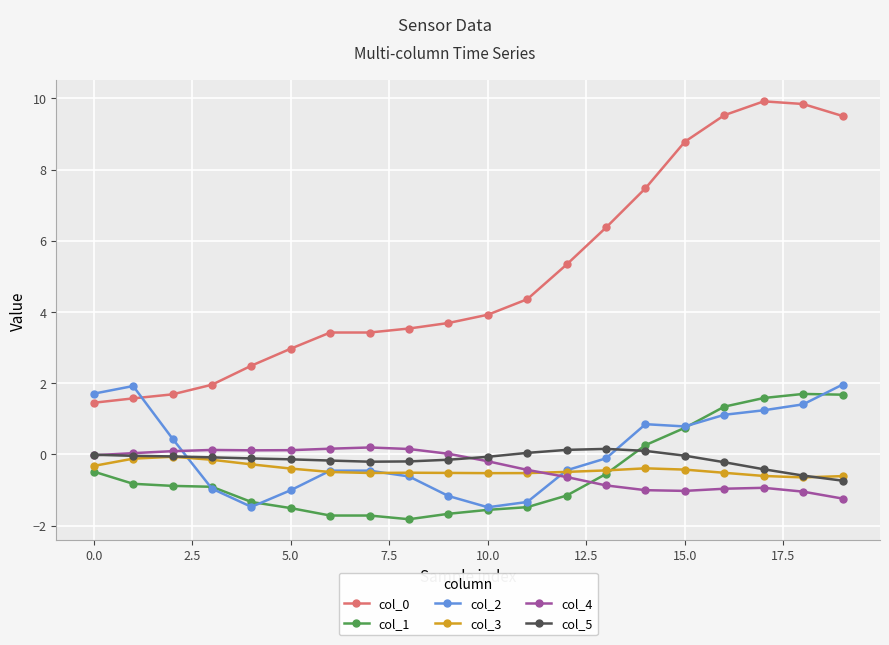

True or false: col_5 and col_1 cross at least once.

True